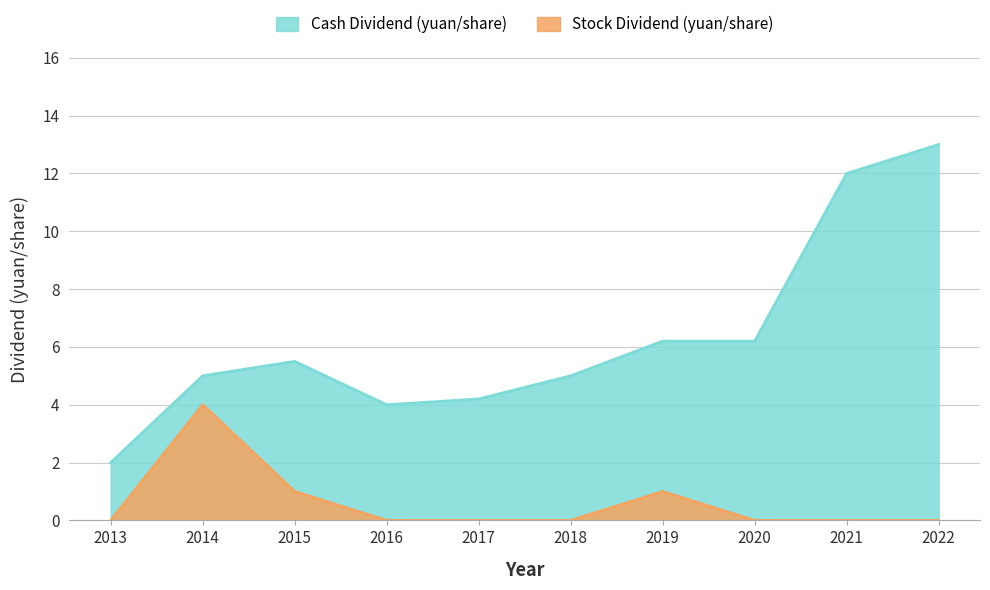

Reading right to left, transcribe all the data shown in this chart.

Cash Dividend (yuan/share): 13.0	12.0	6.2	6.2	5.0	4.2	4.0	5.5	5.0	2.0
Stock Dividend (yuan/share): 0.0	0.0	0.0	1.0	0.0	0.0	0.0	1.0	4.0	0.0